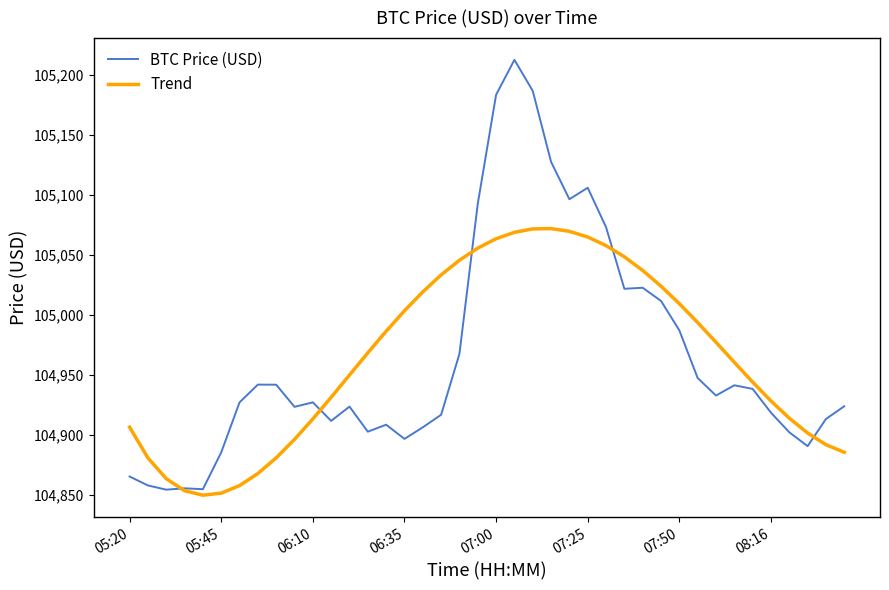

Which series has the widest spread of values?

BTC Price (USD)